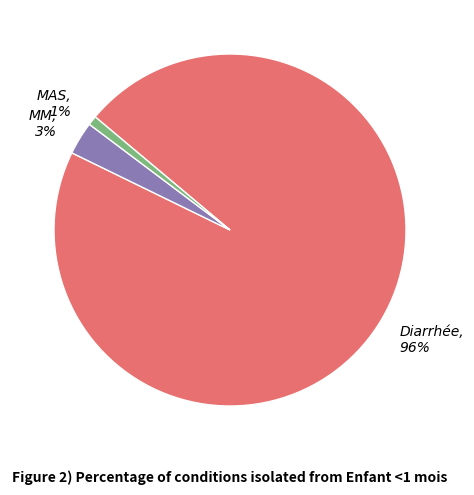

Which slice represents more than half of the pie?

Diarrhée